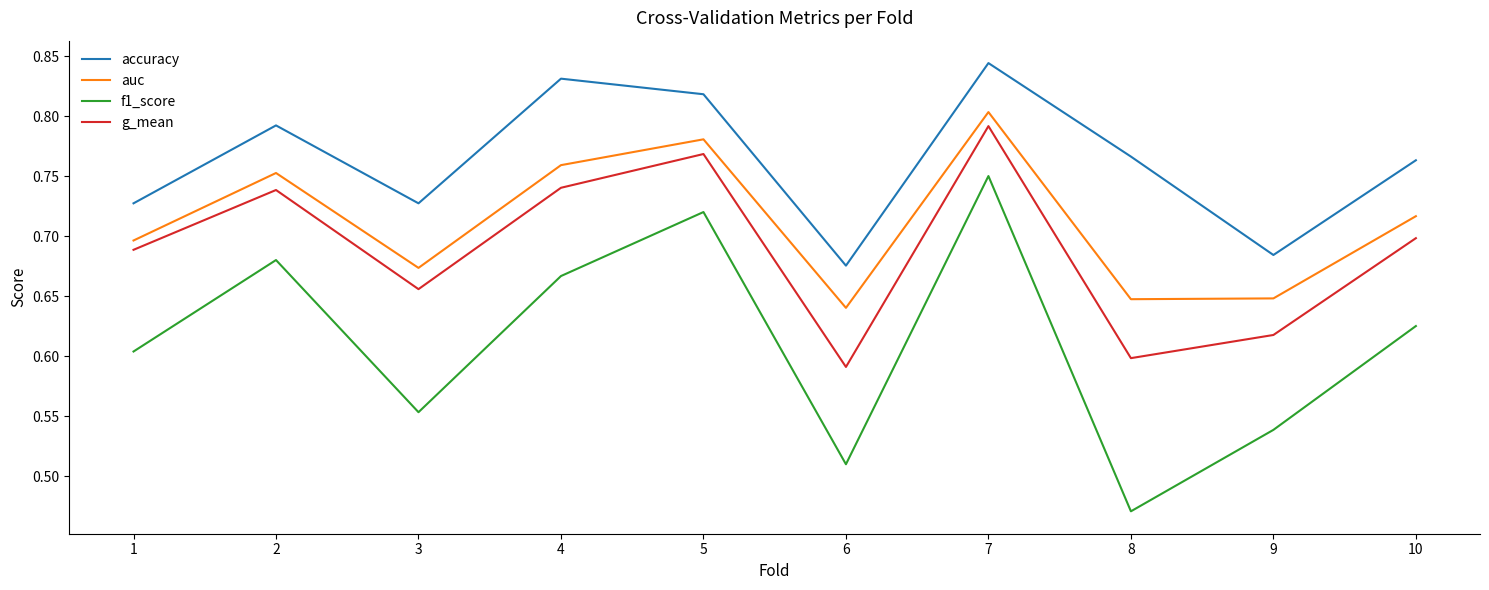

Is it true that accuracy equals 0.9 at 6?

False